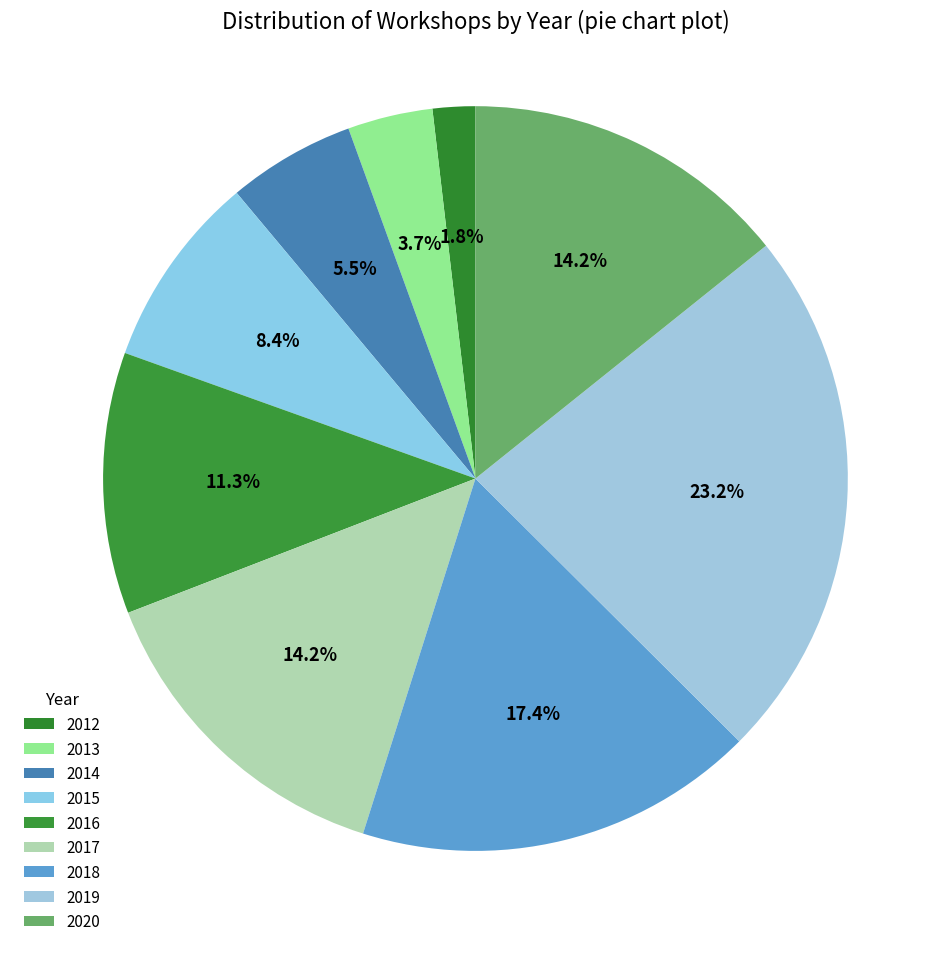

Which category has the smallest portion of the pie?

2012